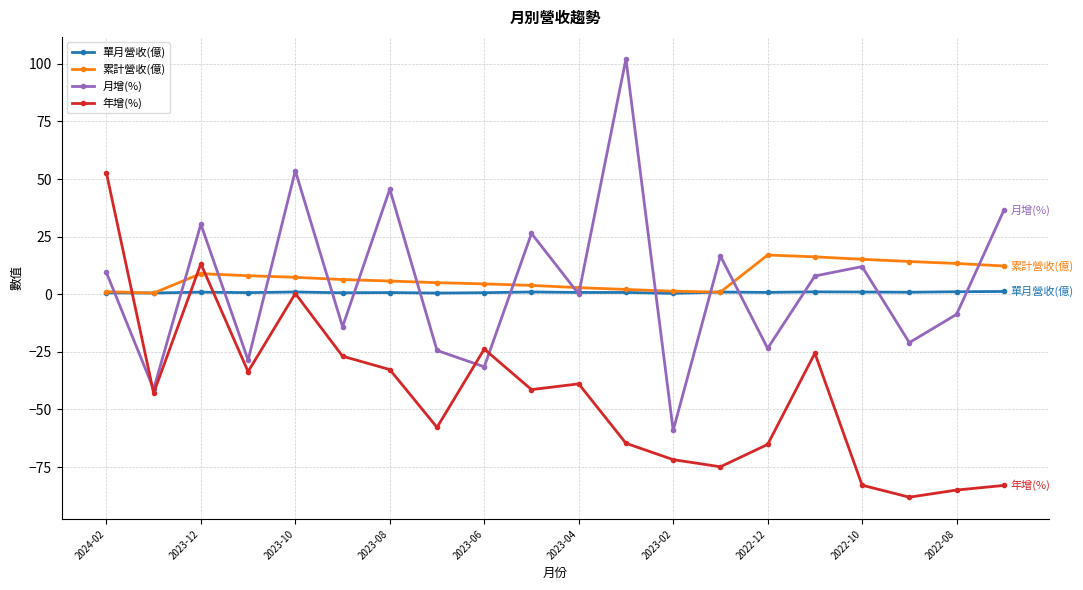

Which series ends up on top after the final intersection of 月增(%) and 累計營收(億)?

月增(%)